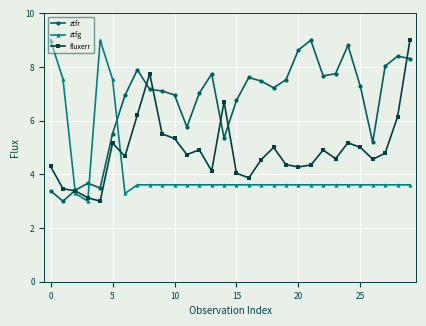

Does the chart have visible grid lines?

Yes